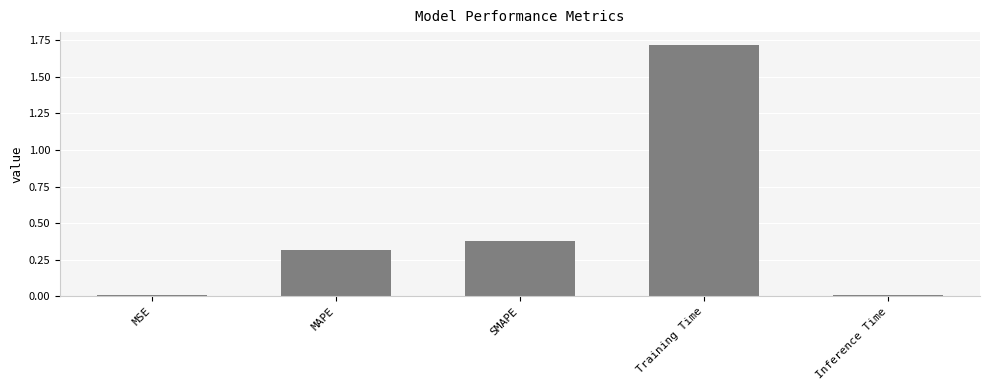

True or false: the data shows 0.3 at MAPE.

True